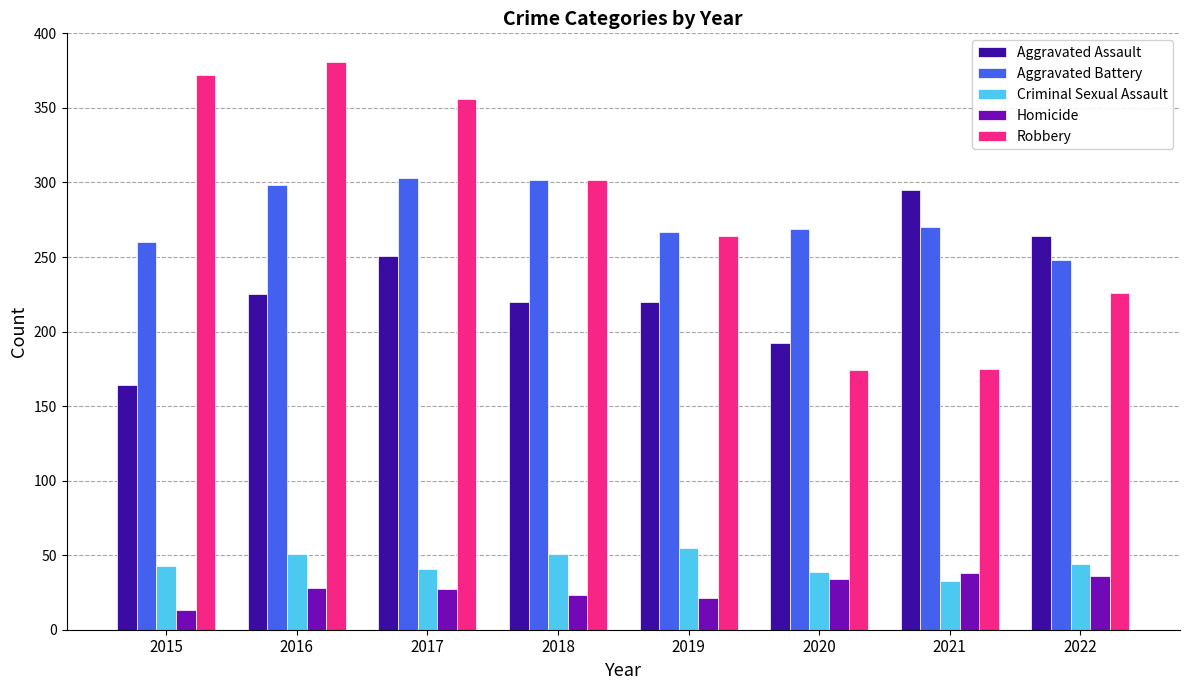

What is the total value across all series at 2019?

827